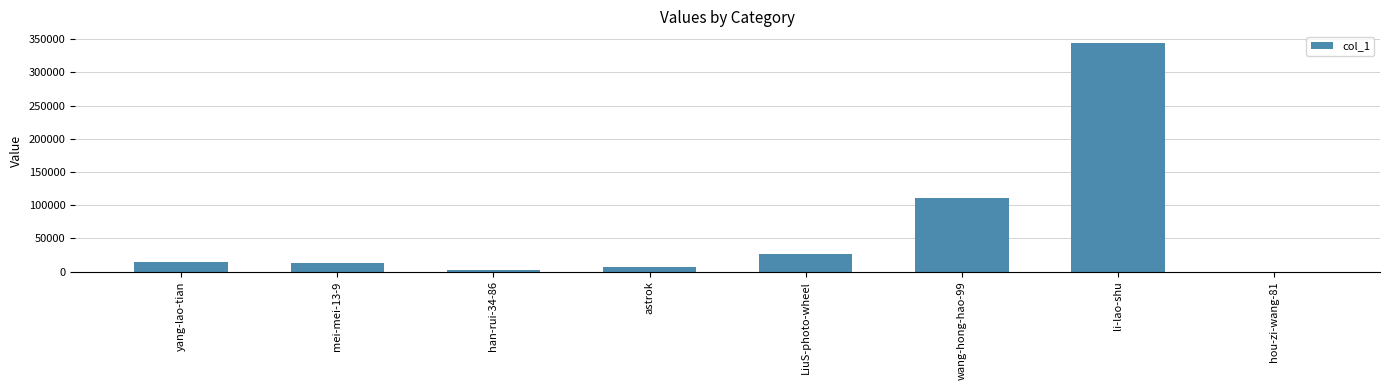

At which label is the value closest to 172343?

wang-hong-hao-99